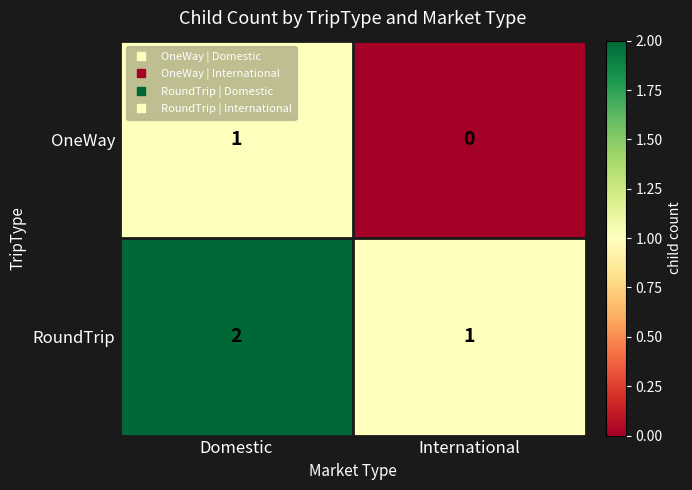

The value of OneWay at Domestic is 2. True or false?

False